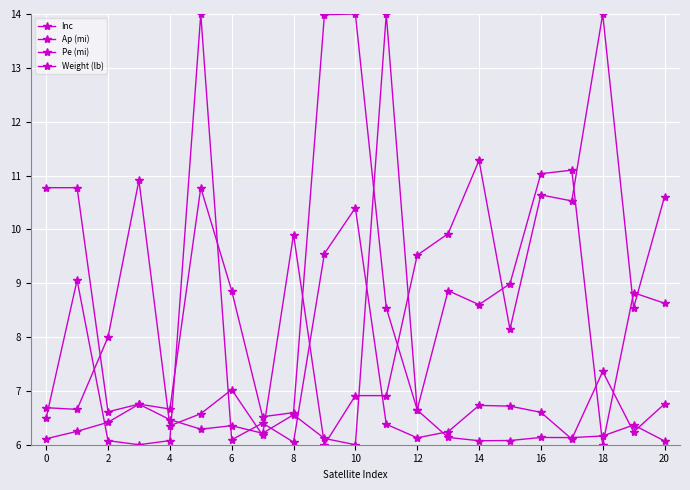

Where is Ap (mi) nearest to the value 10?

6